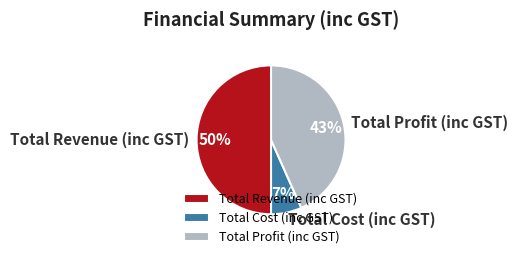

How many segments does this pie chart have?

3